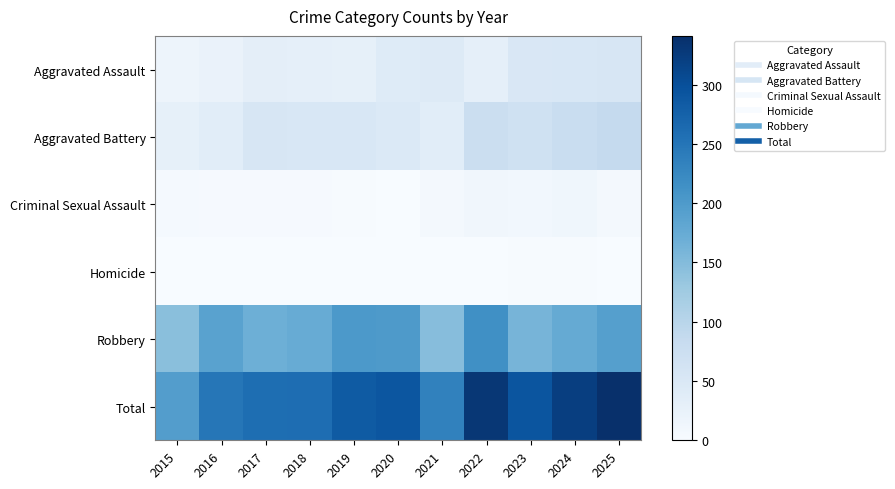

What is the total value across all series at 2021?

468